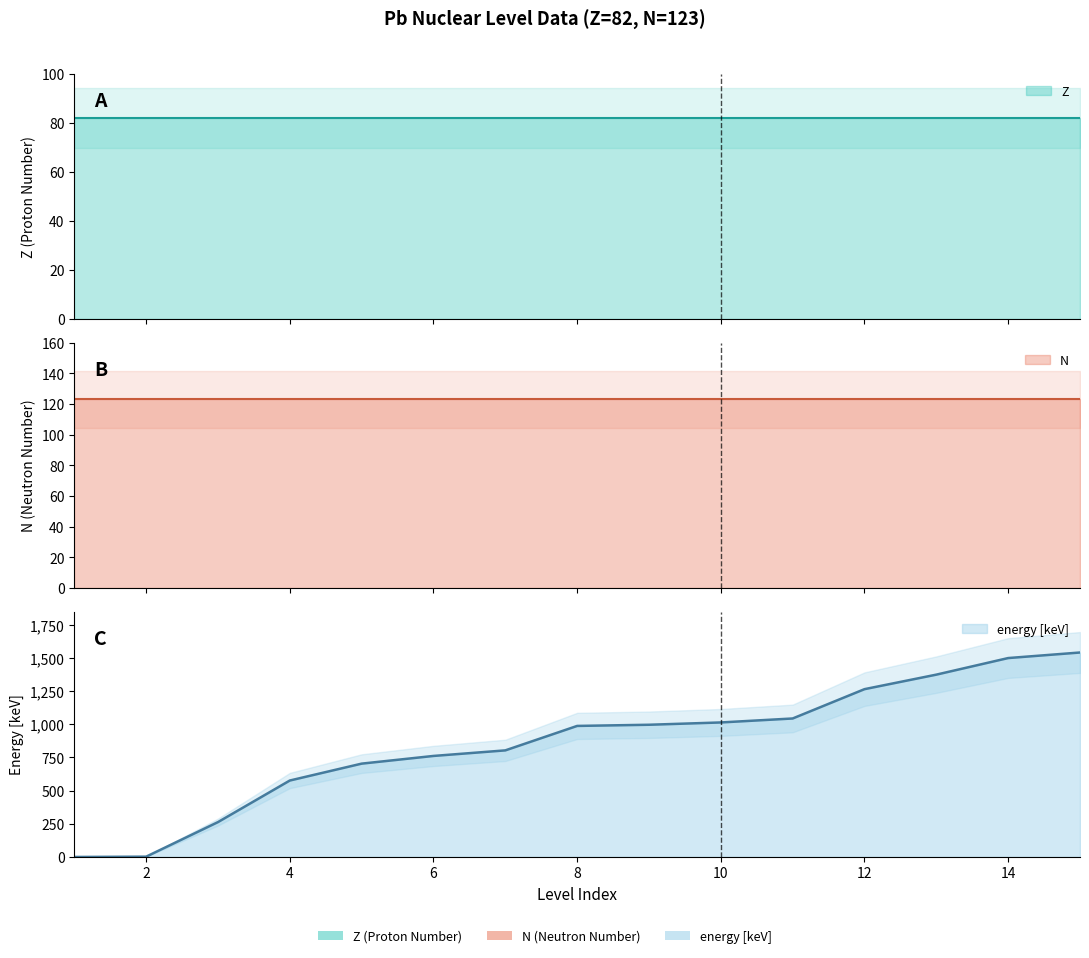

Reading left to right, extract all data points from this chart.

Z: 1=82.0	2=82.0	3=82.0	4=82.0	5=82.0	6=82.0	7=82.0	8=82.0	9=82.0	10=82.0	11=82.0	12=82.0	13=82.0	14=82.0	15=82.0
N: 1=123.0	2=123.0	3=123.0	4=123.0	5=123.0	6=123.0	7=123.0	8=123.0	9=123.0	10=123.0	11=123.0	12=123.0	13=123.0	14=123.0	15=123.0
energy [keV]: 1=0.0	2=2.3	3=262.8	4=576.2	5=703.4	6=761.4	7=803.4	8=987.6	9=996.5	10=1013.9	11=1043.7	12=1264.7	13=1374.2	14=1499.1	15=1541.0